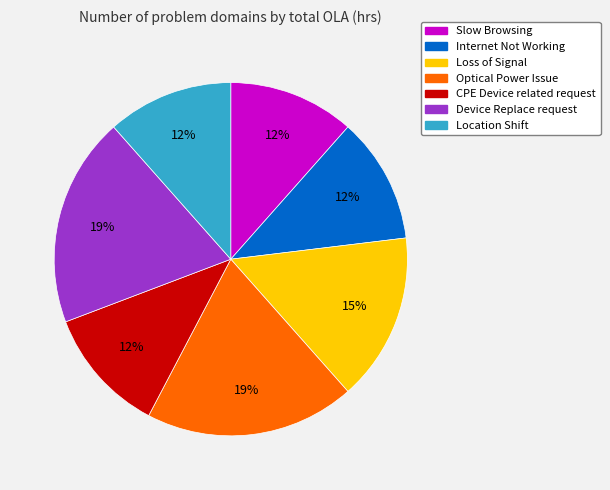

What percentage is the Device Replace request slice, to the nearest percent?

19%